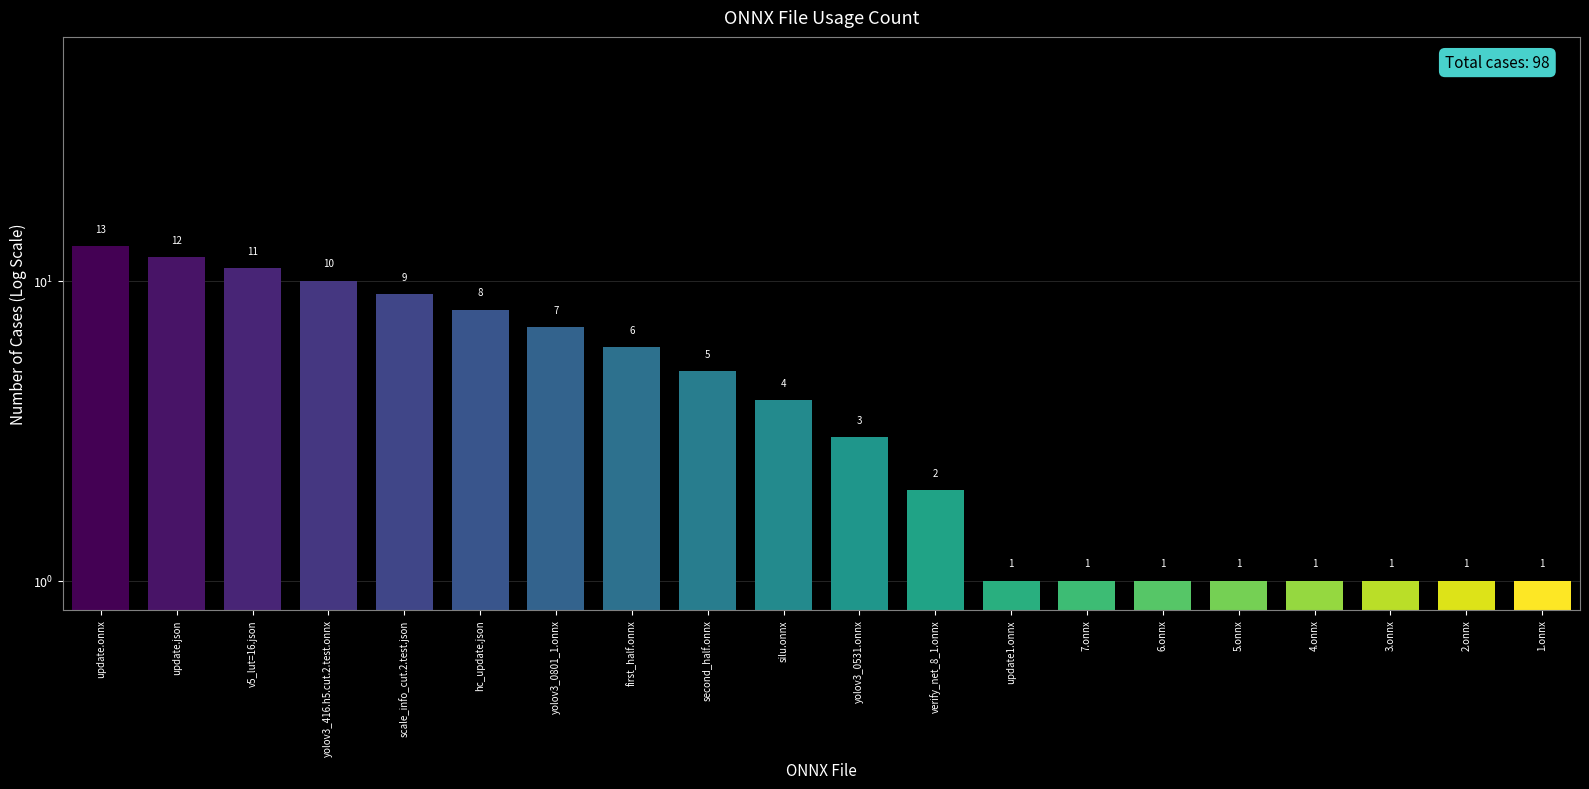

What is the approximate value at yolov3_416.h5.cut.2.test.onnx, to the nearest 10?

10